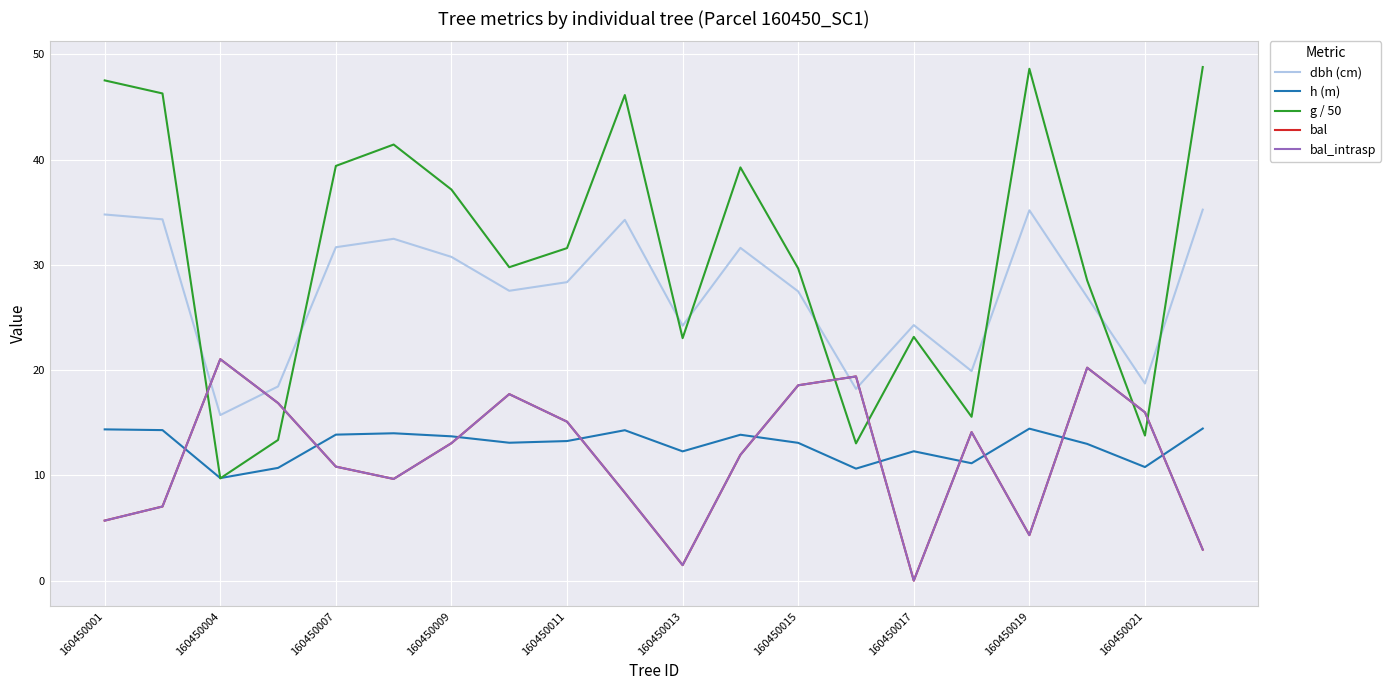

Does the chart have visible grid lines?

Yes